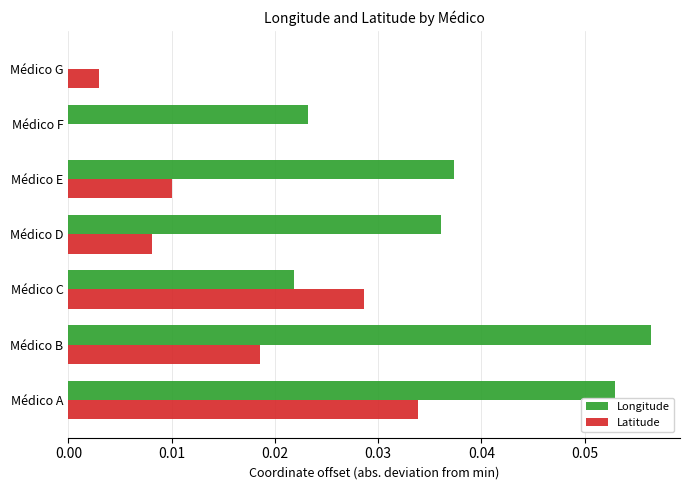

Is the value of Longitude at Médico G greater than the value of Latitude at Médico A?

No